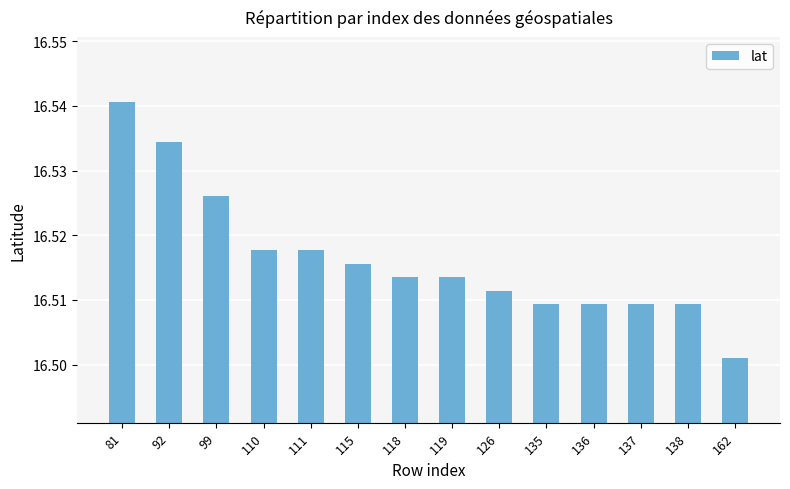

The value at 92 is 6.8. True or false?

False